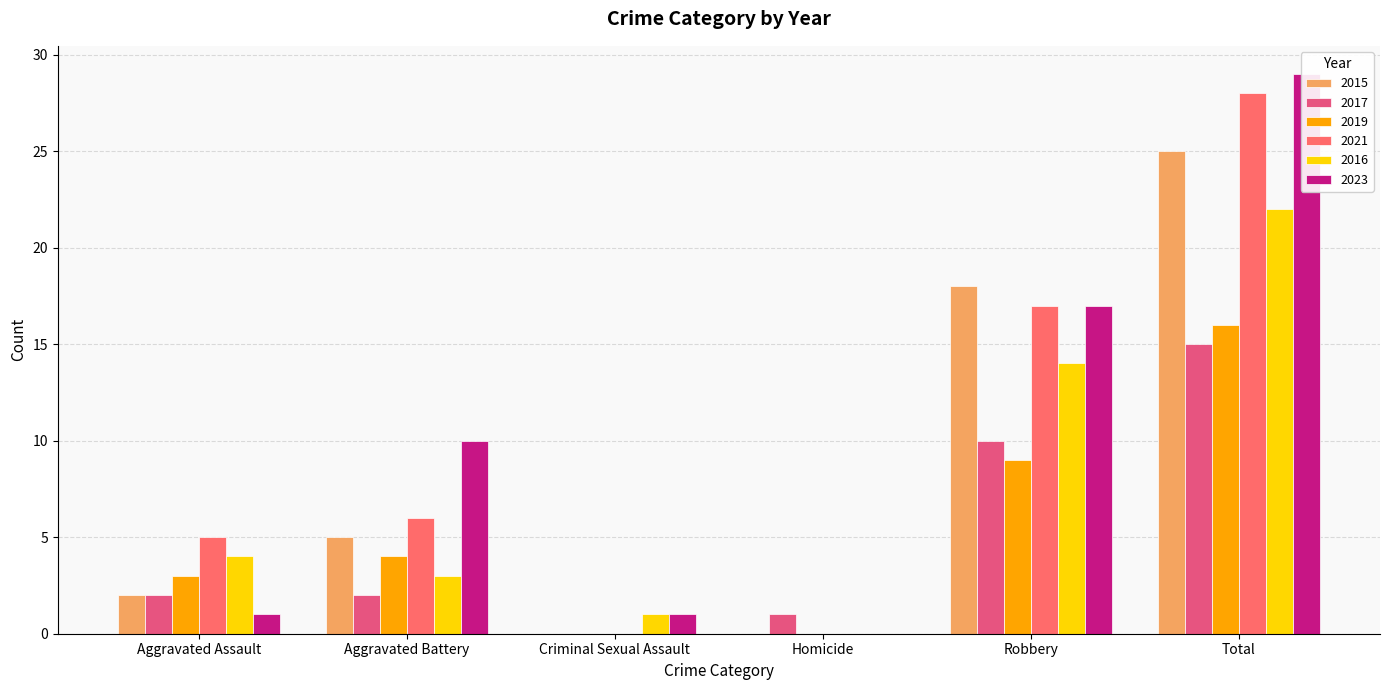

At Criminal Sexual Assault, list the series in order from smallest to largest.

2015, 2017, 2019, 2021, 2016, 2023